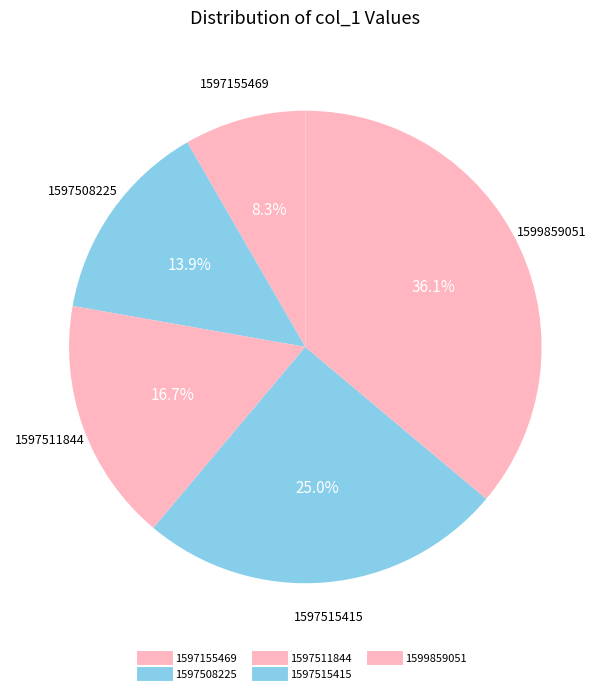

Count the number of slices in the pie.

5